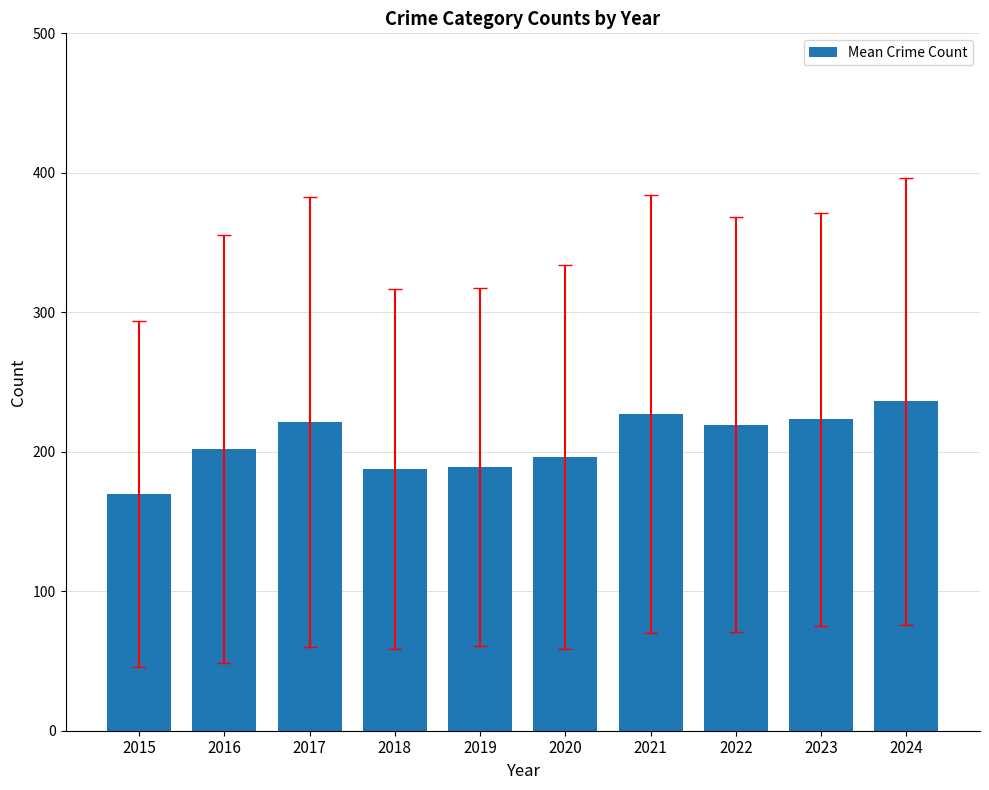

Read the value at 2017.

221.4